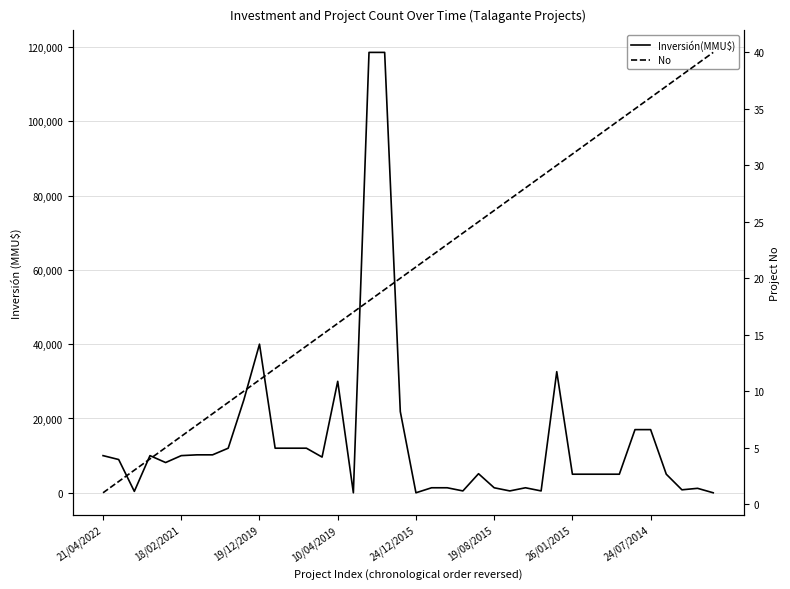

What is the difference between the second highest and minimum values in the No series?

38